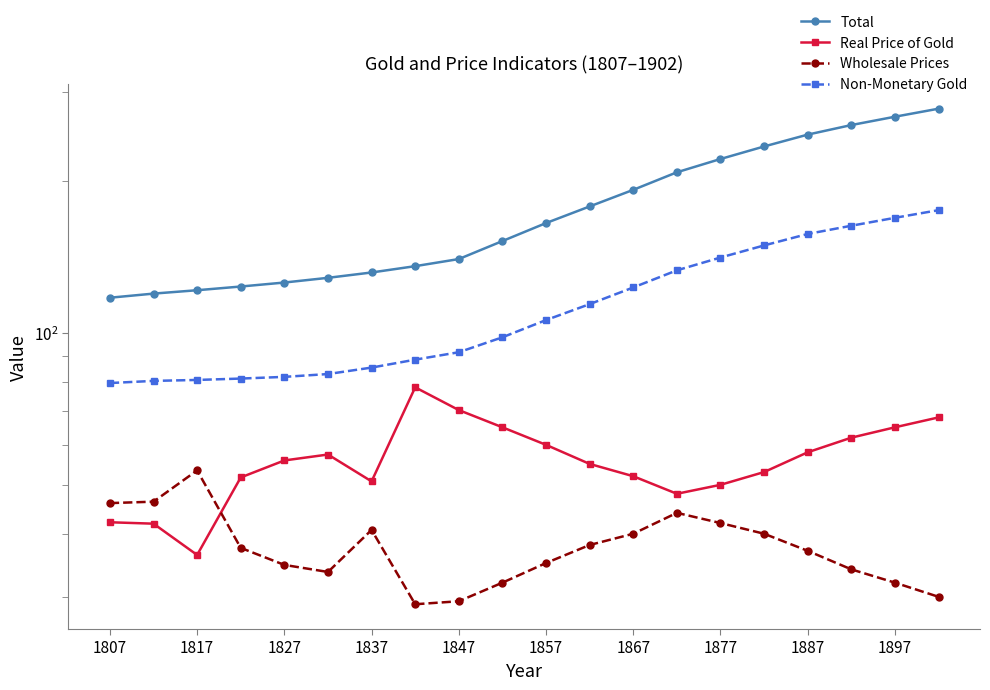

Reading left to right, extract all data points from this chart.

Total: 117.4	119.6	121.5	123.5	125.8	128.5	131.7	135.6	140.0	152.0	165.0	178.0	192.0	208.0	221.0	234.0	247.0	258.0	268.0	278.0
Real Price of Gold: 42.1	41.9	36.3	51.7	55.9	57.4	50.8	78.0	70.3	65.0	60.0	55.0	52.0	48.0	50.0	53.0	58.0	62.0	65.0	68.0
Wholesale Prices: 46.0	46.3	53.4	37.5	34.7	33.6	40.7	29.0	29.4	32.0	35.0	38.0	40.0	44.0	42.0	40.0	37.0	34.0	32.0	30.0
Non-Monetary Gold: 79.5	80.3	80.7	81.2	81.8	82.9	85.3	88.5	91.5	98.0	106.0	114.0	123.0	133.0	141.0	149.0	157.0	163.0	169.0	175.0